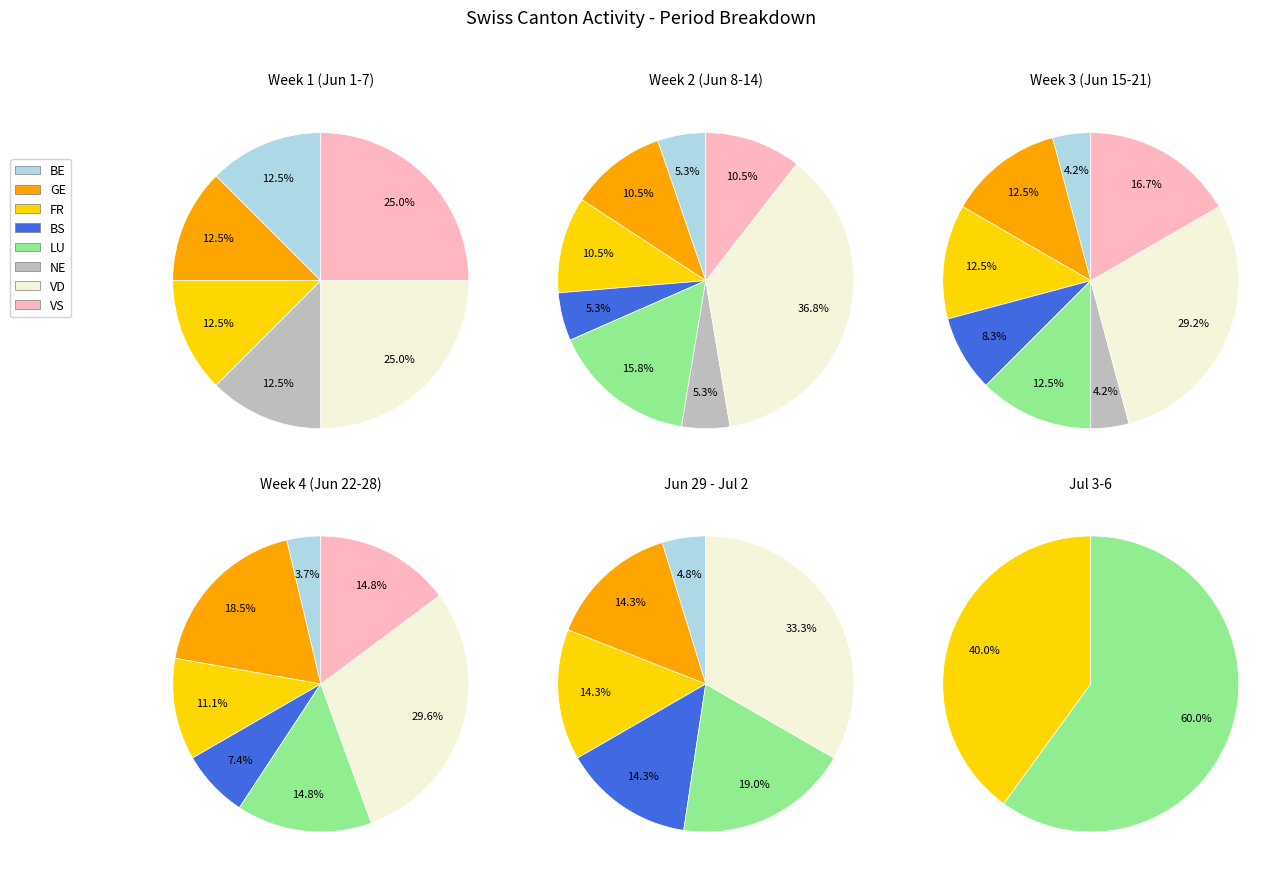

Does 6 represent more than half of the total?

No